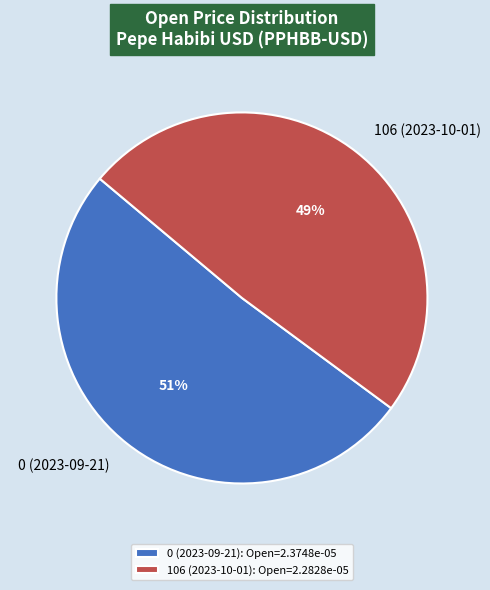

Combined, do 0 (2023-09-21) and 106 (2023-10-01) account for over 50%?

Yes